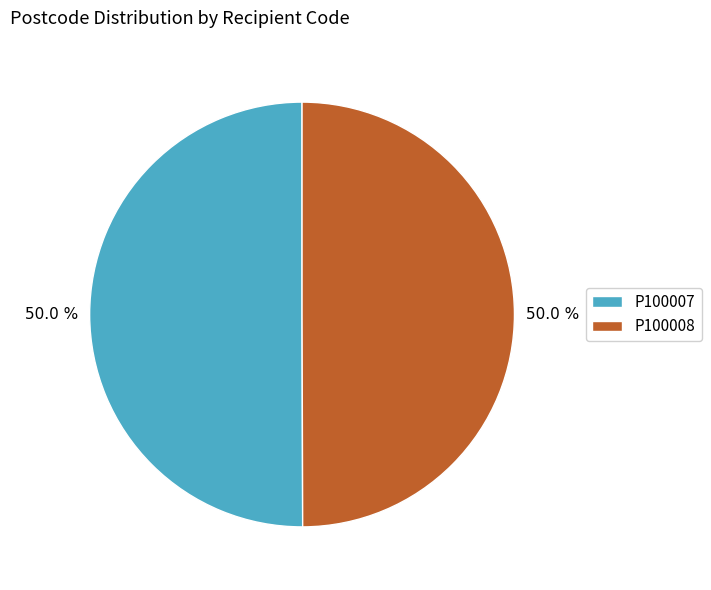

Is the sum of P100008 and P100007 greater than half?

Yes